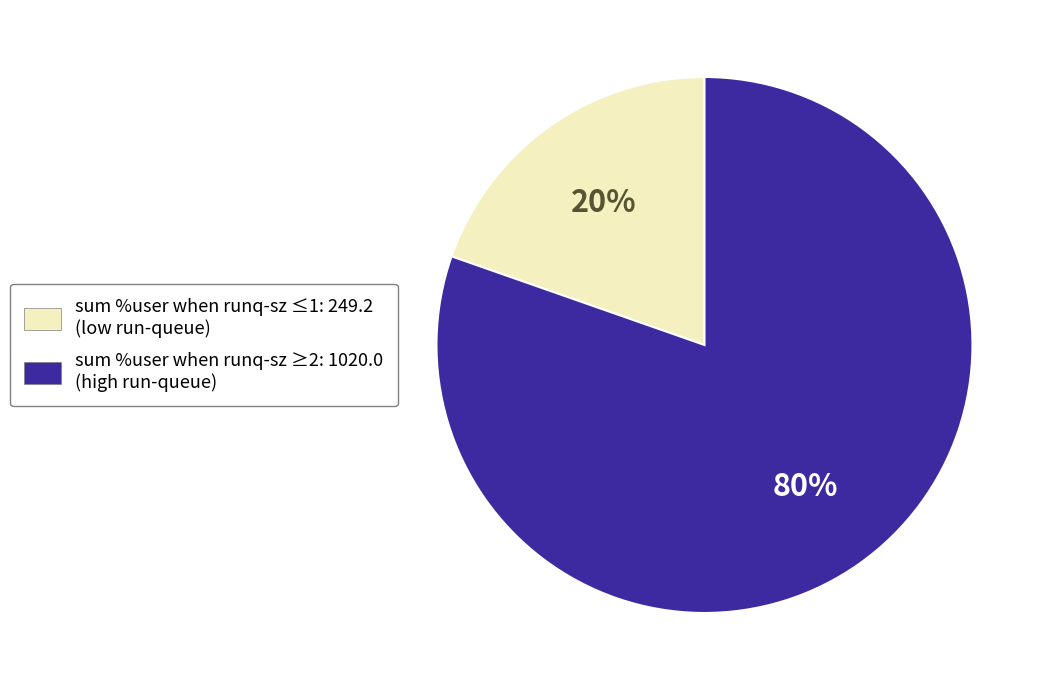

Count the number of slices in the pie.

2